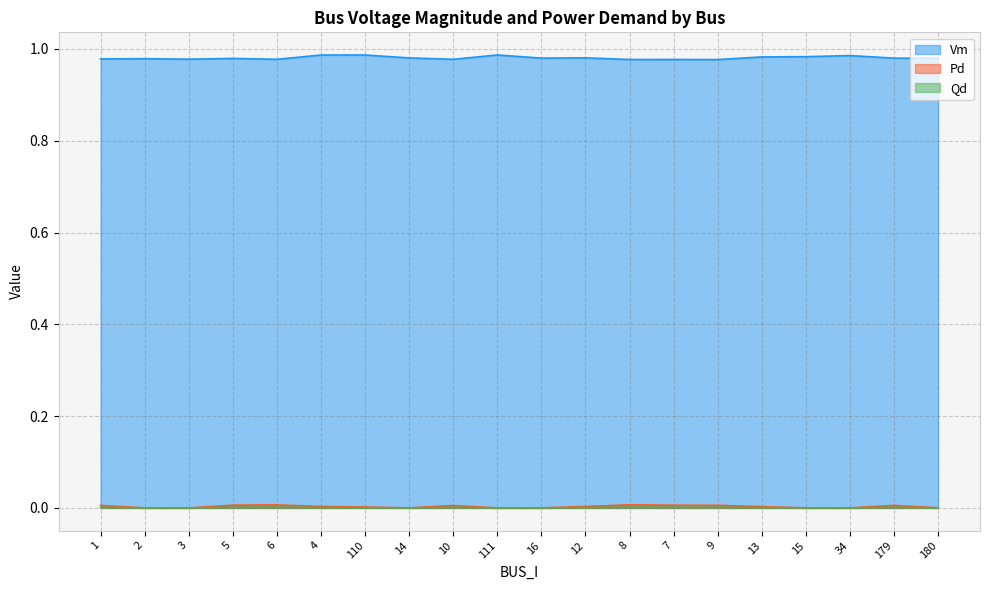

How many lines are shown in the chart?

3